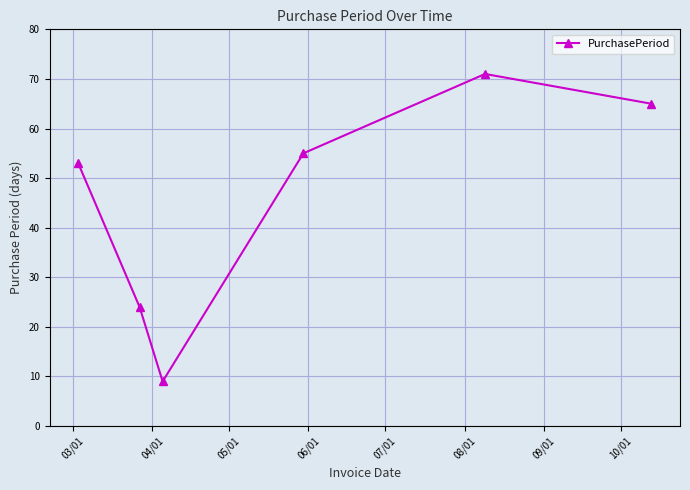

Does the chart have visible grid lines?

Yes